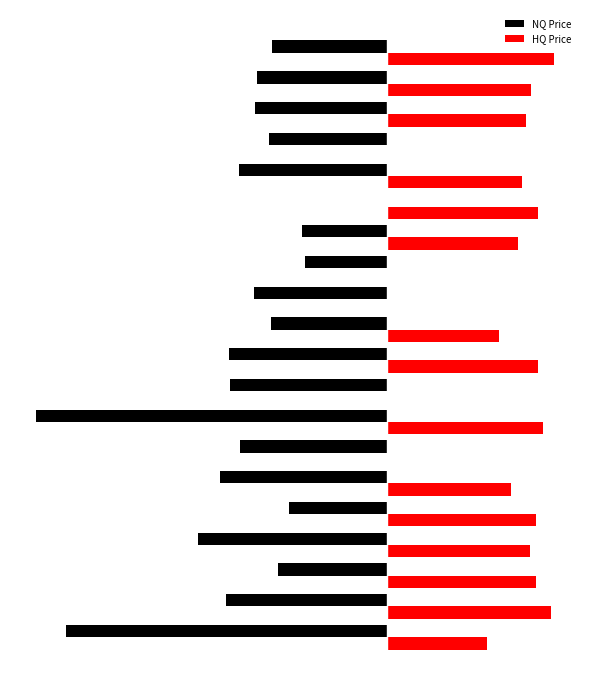

What are all the series names shown in the legend?

NQ Price, HQ Price